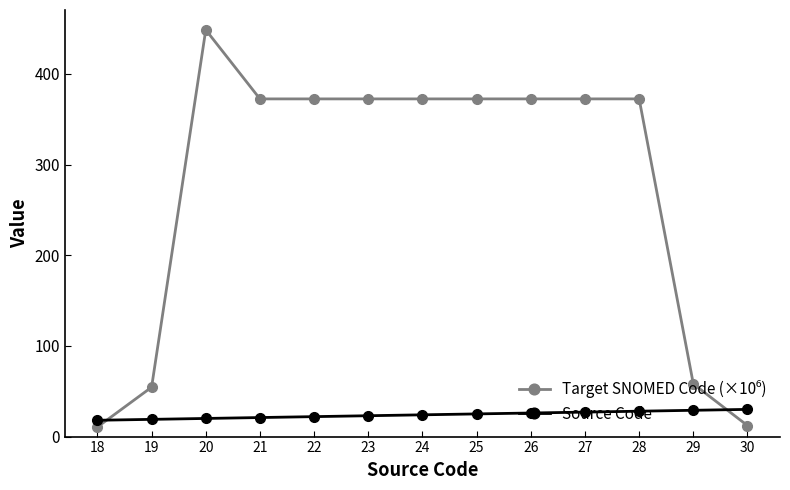

What is the minimum value shown in the chart?

10.5